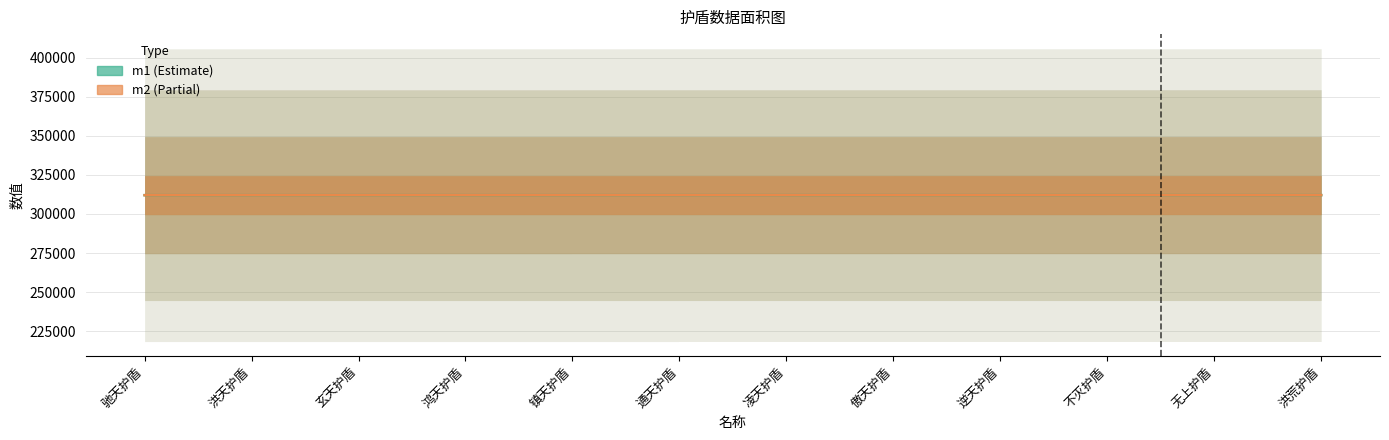

What is the average value of the m1 series?

312018